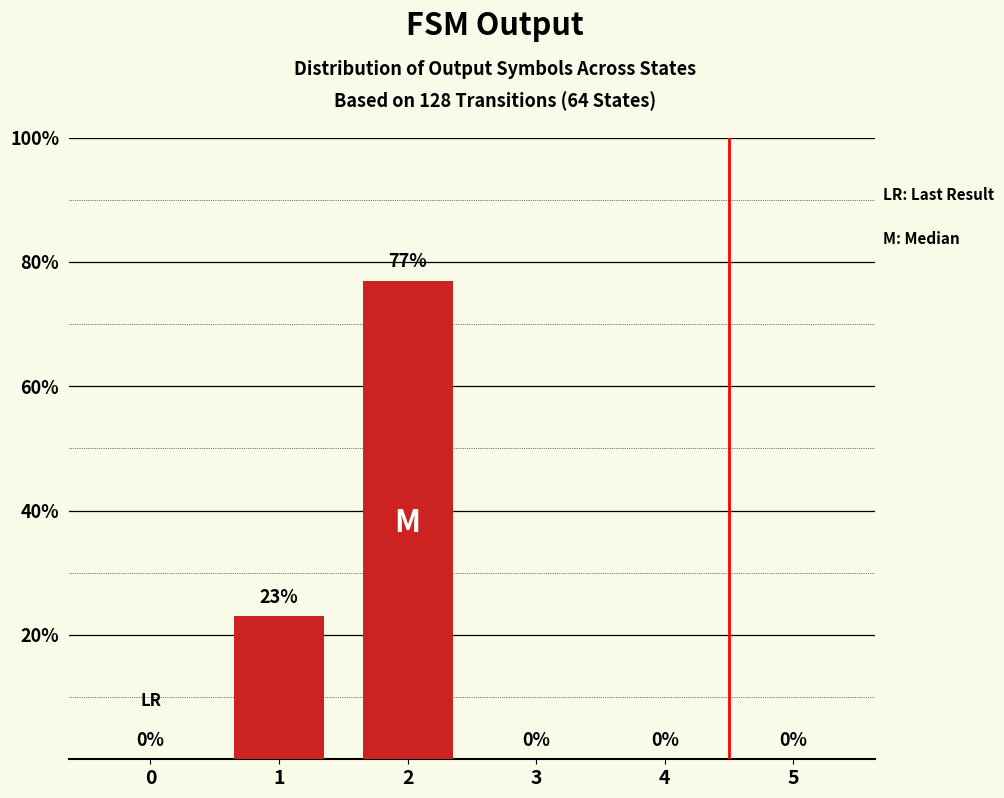

What is the change in value from 1 to 3?

-23